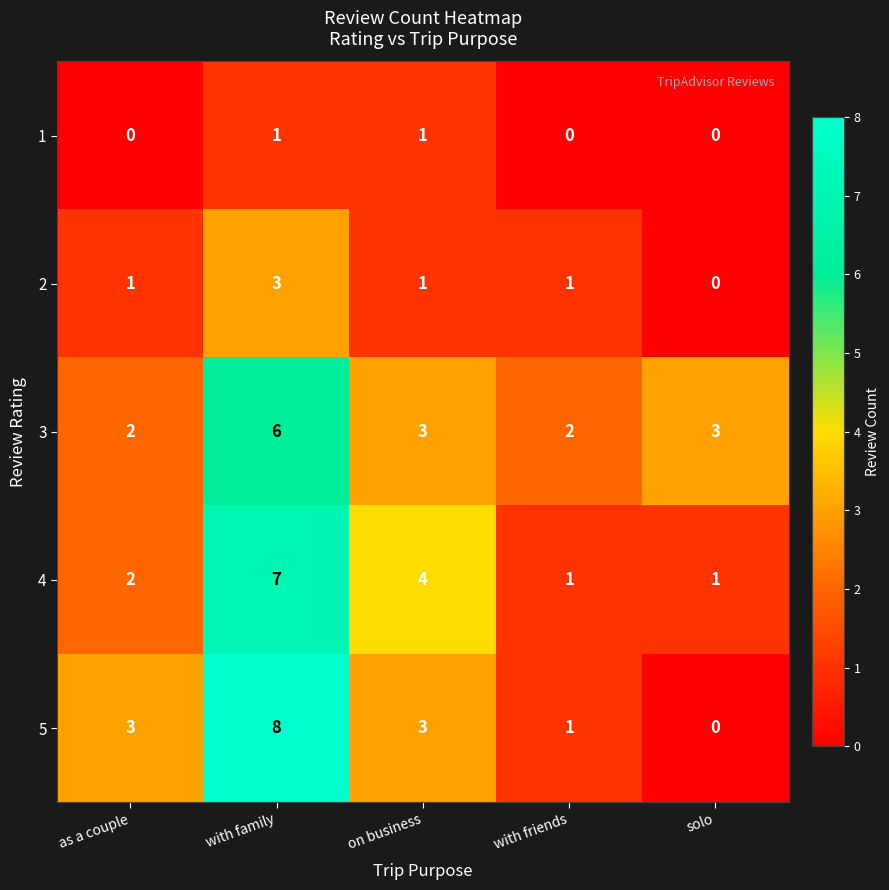

The value of 3 at with friends is 2. True or false?

True